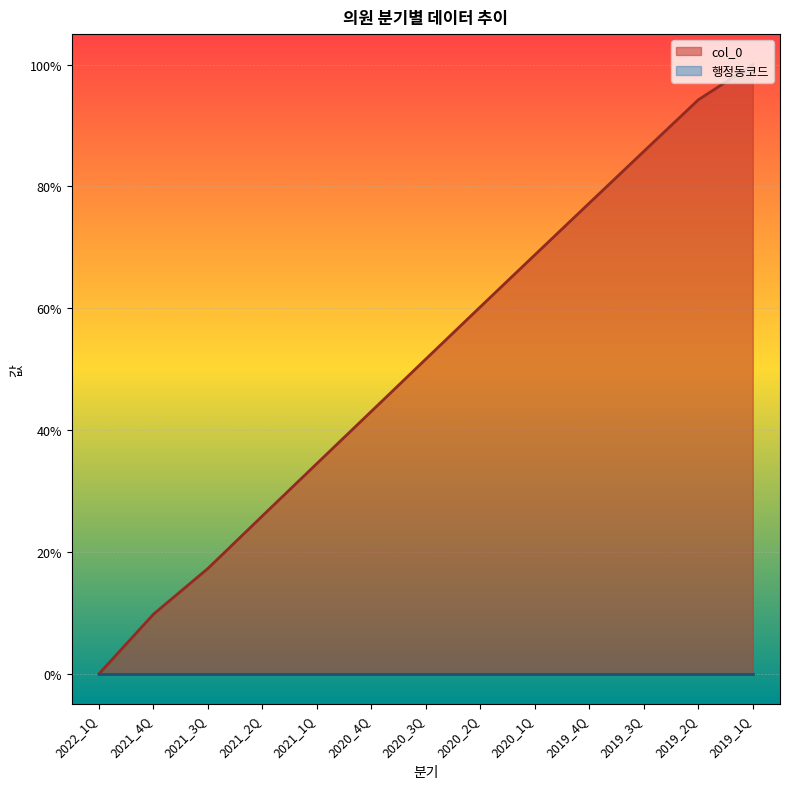

Does the chart display data point markers on the line(s)?

No